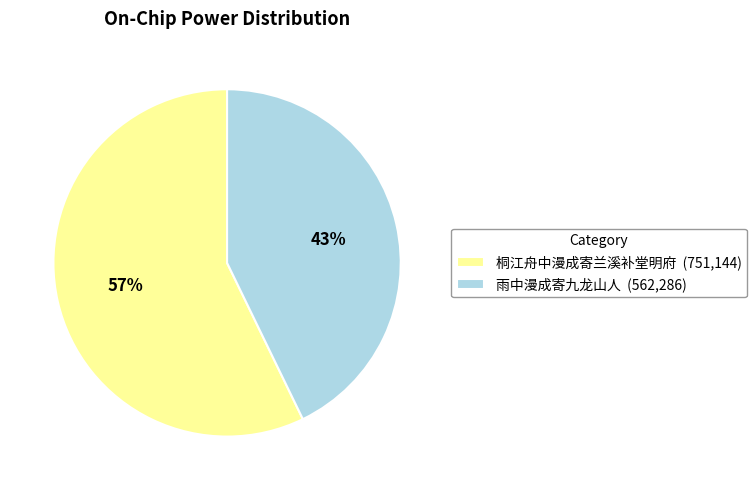

Between 雨中漫成寄九龙山人 and 桐江舟中漫成寄兰溪补堂明府, which is larger?

桐江舟中漫成寄兰溪补堂明府